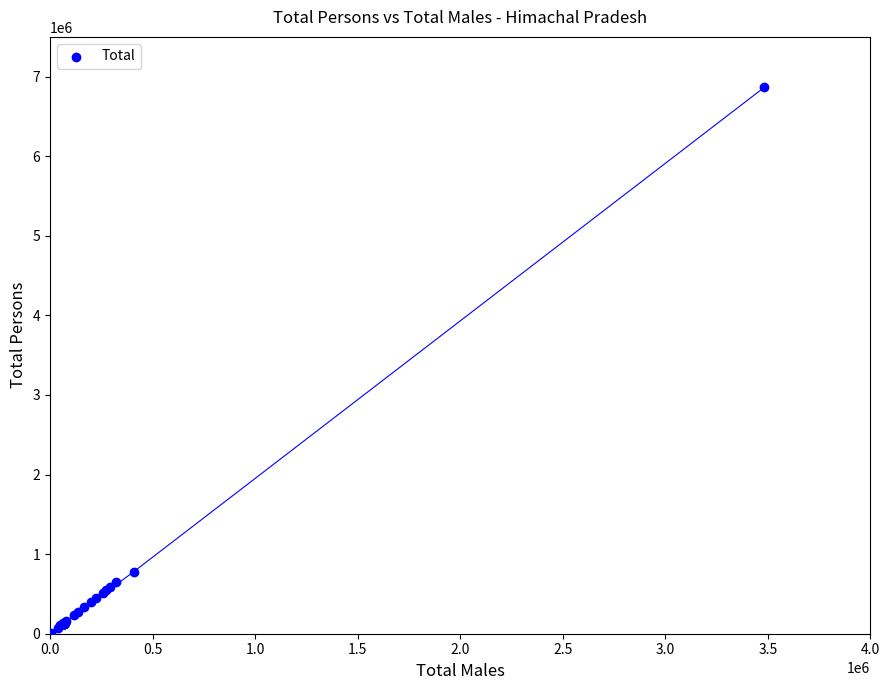

What Y value in the scatter plot is closest to 3437382?

777898